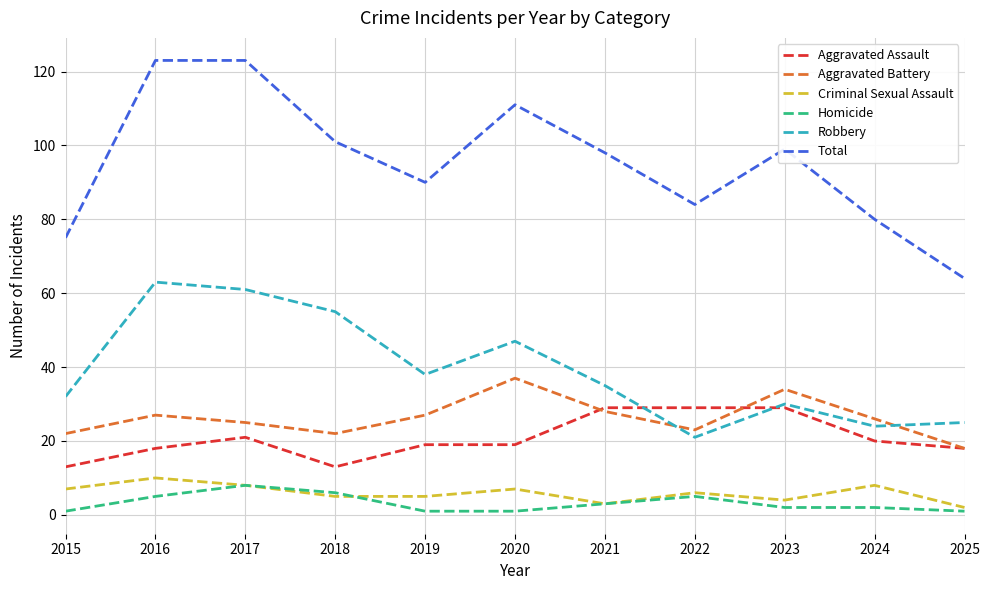

Reading right to left, list all the values displayed in this chart.

Aggravated Assault: 18	20	29	29	29	19	19	13	21	18	13
Aggravated Battery: 18	26	34	23	28	37	27	22	25	27	22
Criminal Sexual Assault: 2	8	4	6	3	7	5	5	8	10	7
Homicide: 1	2	2	5	3	1	1	6	8	5	1
Robbery: 25	24	30	21	35	47	38	55	61	63	32
Total: 64	80	99	84	98	111	90	101	123	123	75